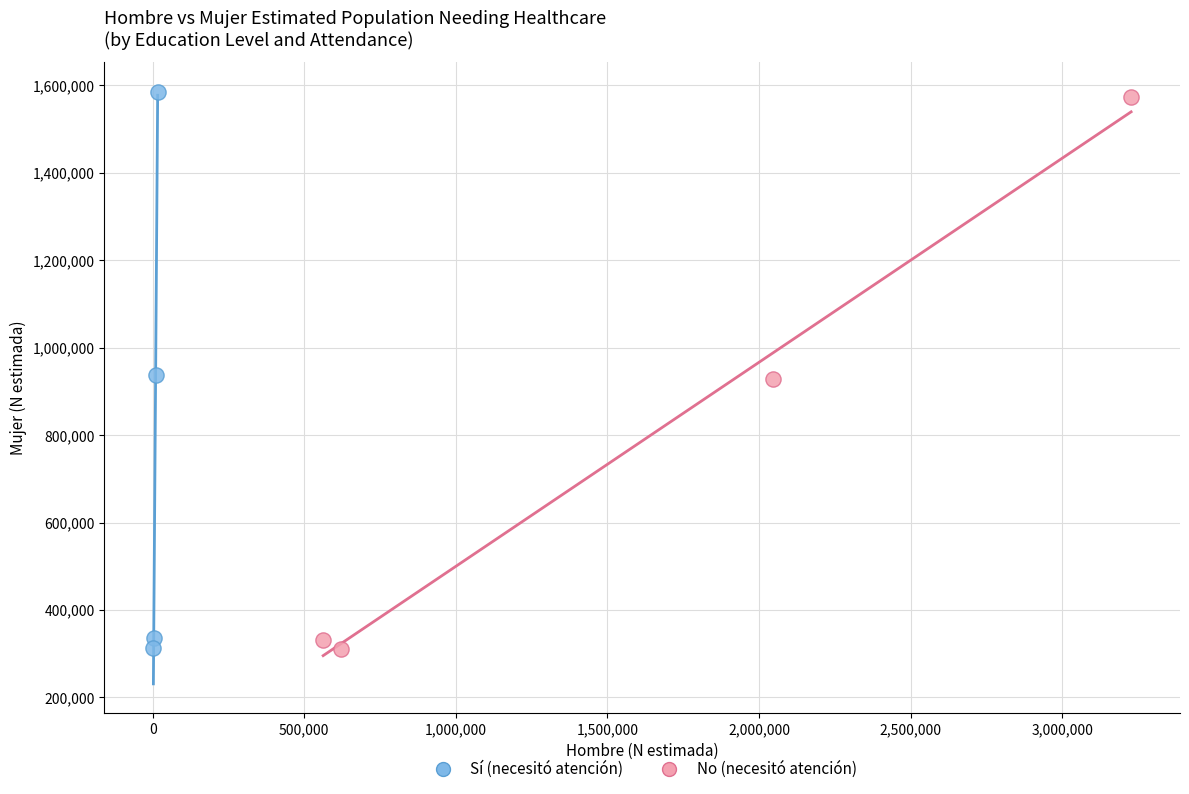

Which series has the widest spread of Y values?

Sí (necesitó atención)